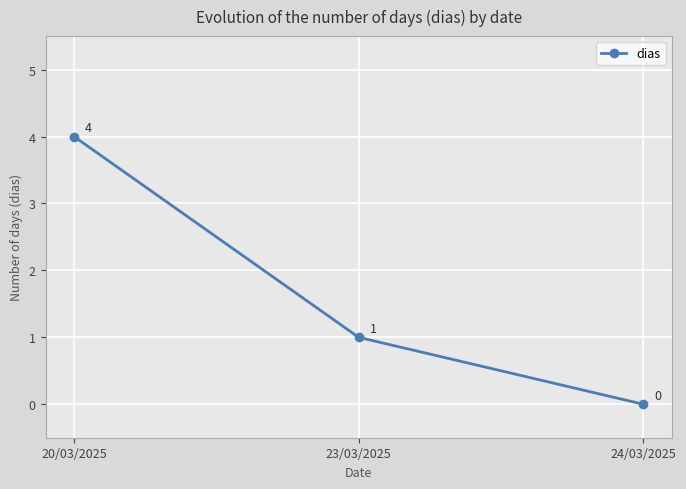

What value does the data have at 20/03/2025?

4